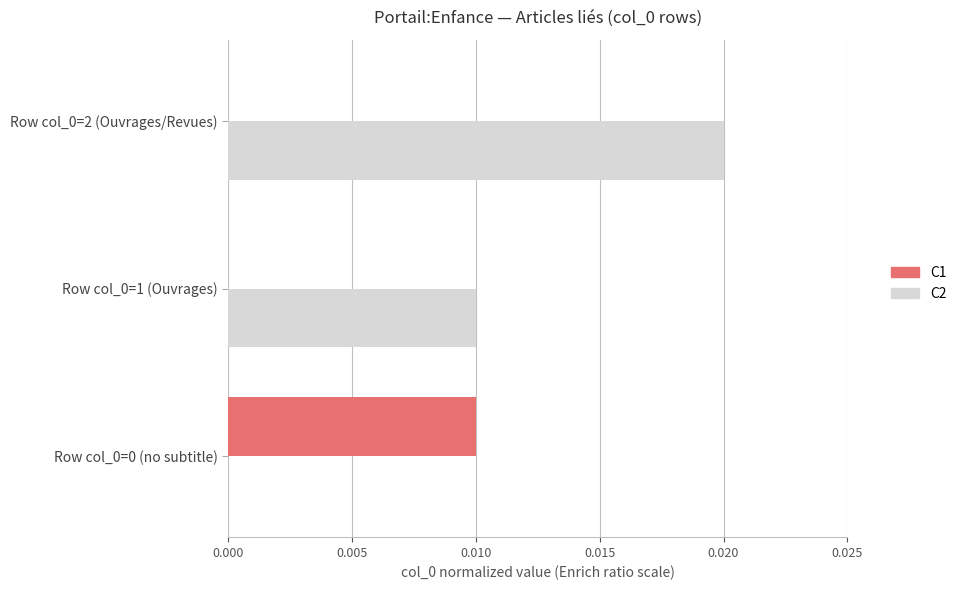

Which series has the largest total across all categories?

C2